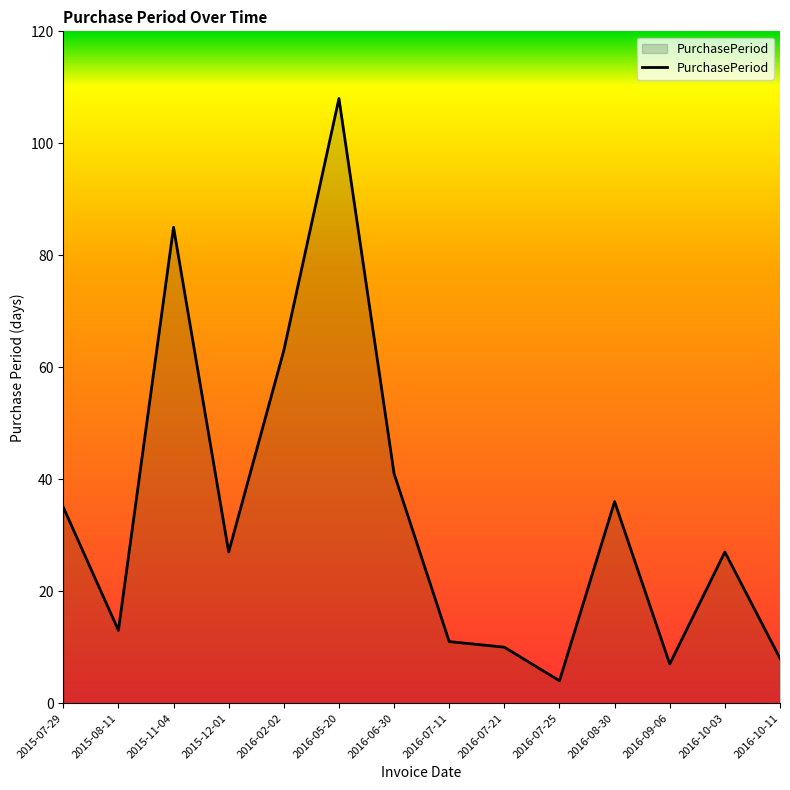

Reading left to right, transcribe all the data shown in this chart.

2015-07-29=35	2015-08-11=13	2015-11-04=85	2015-12-01=27	2016-02-02=63	2016-05-20=108	2016-06-30=41	2016-07-11=11	2016-07-21=10	2016-07-25=4	2016-08-30=36	2016-09-06=7	2016-10-03=27	2016-10-11=8